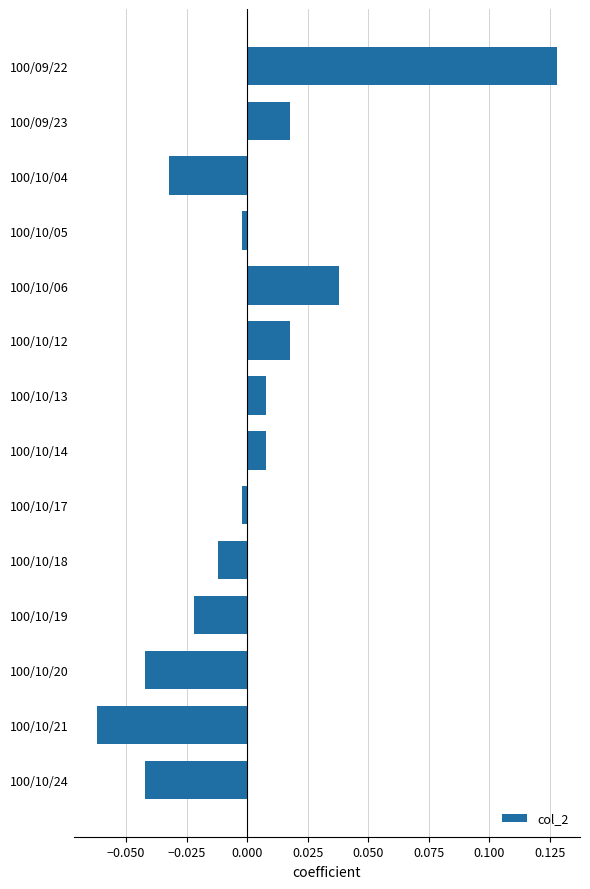

Which label corresponds to the smallest value in the chart?

100/10/21